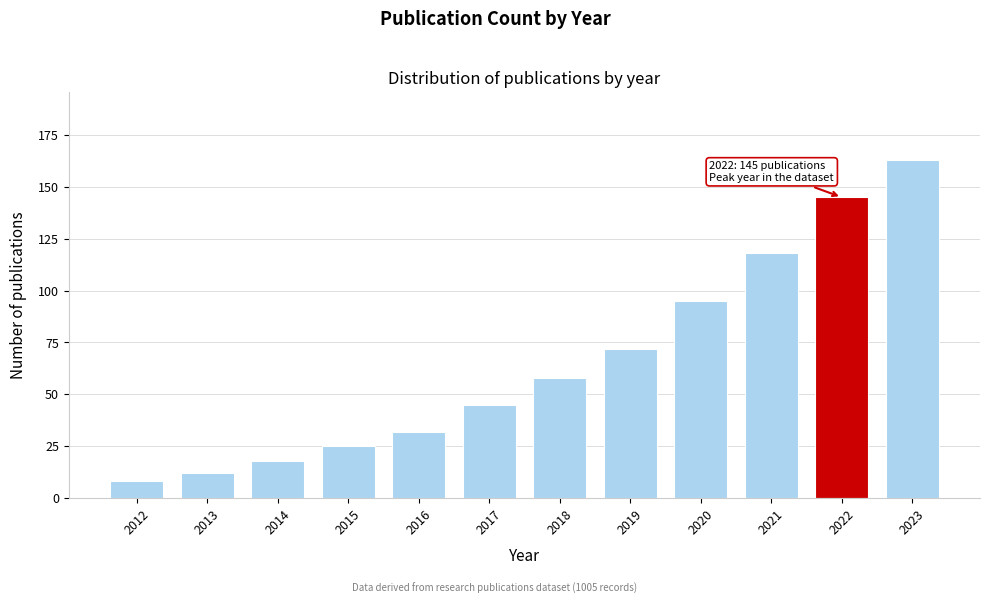

Reading left to right, list all the values displayed in this chart.

2012=8	2013=12	2014=18	2015=25	2016=32	2017=45	2018=58	2019=72	2020=95	2021=118	2022=145	2023=163